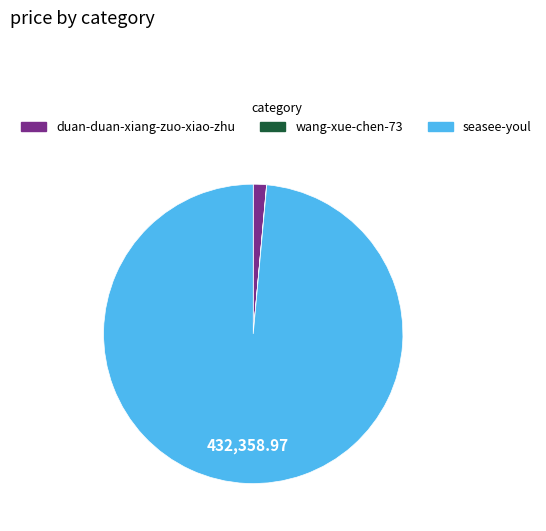

Which slice is the largest?

seasee-youl